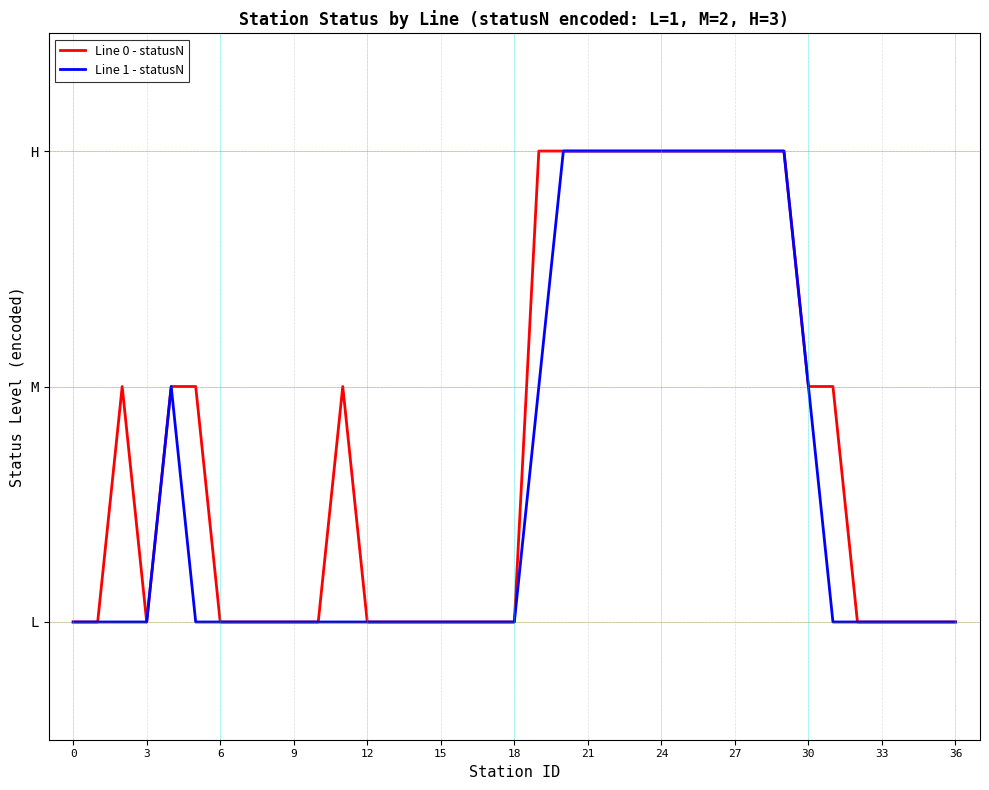

Does the chart have visible grid lines?

Yes